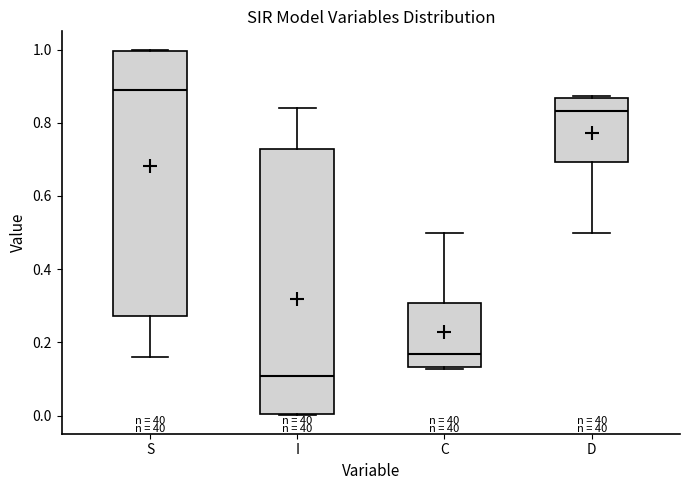

Reading left to right, read every box against the y-axis: the position of its median line, the range the box covers, and the ends of its whiskers. The values are not printed on the chart, so give them approximately, as read against the axis.

S: median 0.90, box 0.28 to 1.00, whiskers 0.16 to 1.00
I: median 0.10, box 0.00 to 0.72, whiskers 0.00 to 0.84
C: median 0.16, box 0.14 to 0.30, whiskers 0.12 to 0.50
D: median 0.84, box 0.70 to 0.86, whiskers 0.50 to 0.88